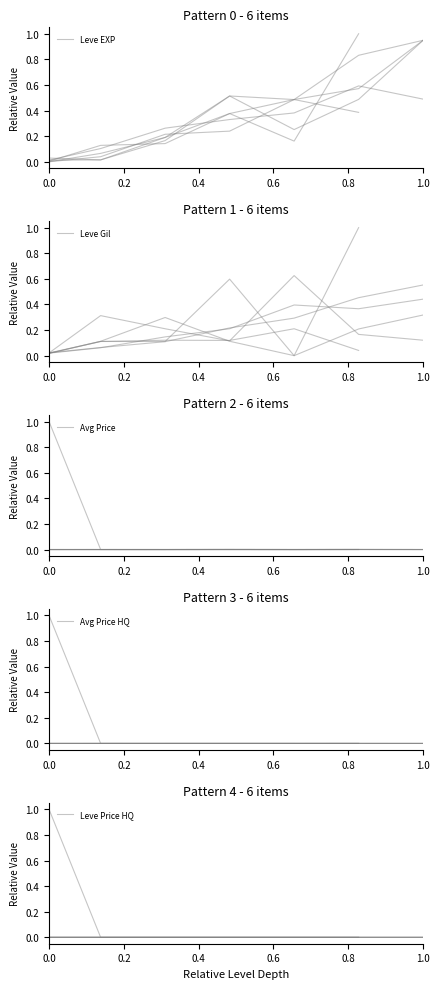

True or false: Leve Gil and Leve Price HQ cross at least once.

False